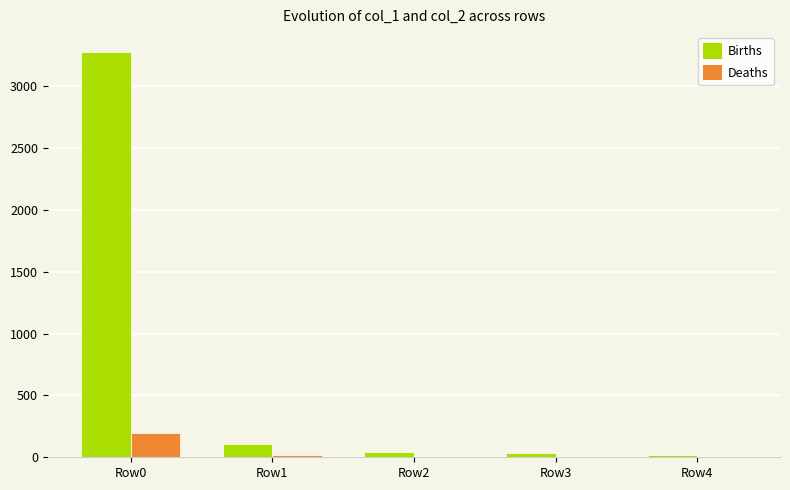

What is the sum of all Deaths values?

215